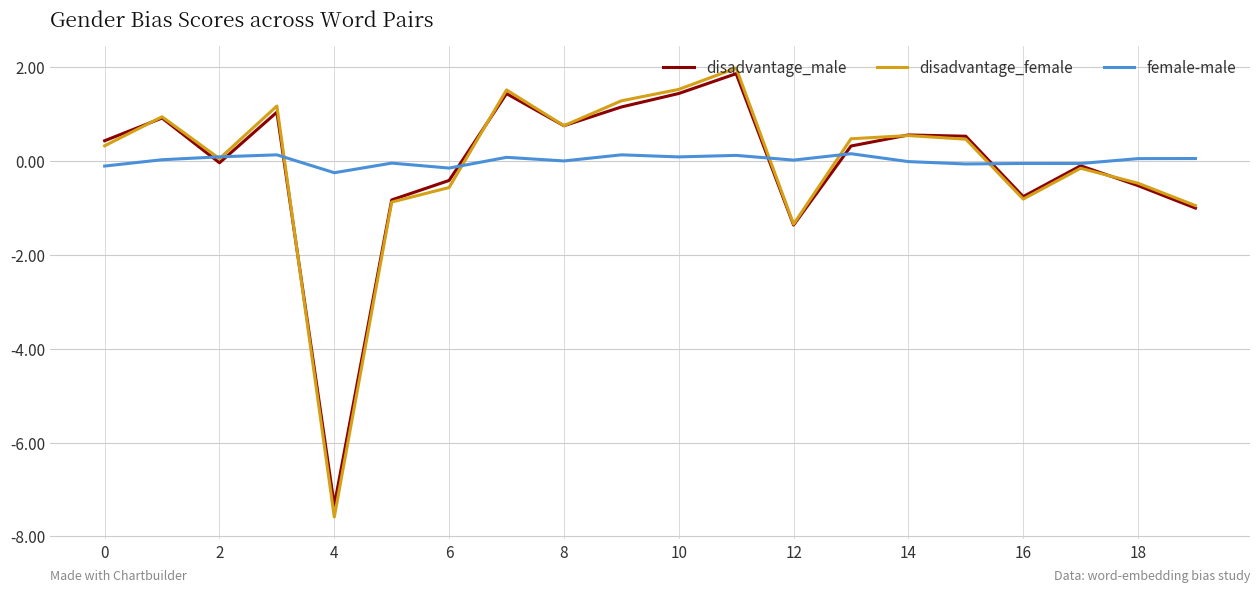

Which series has the widest spread of values?

disadvantage_female